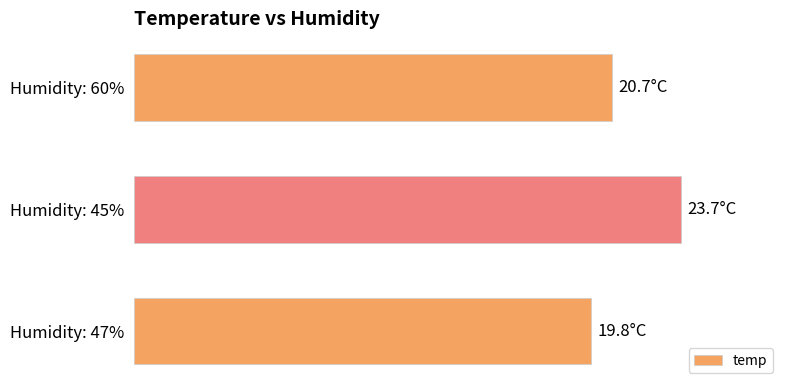

How many values are between 19 and 23?

2